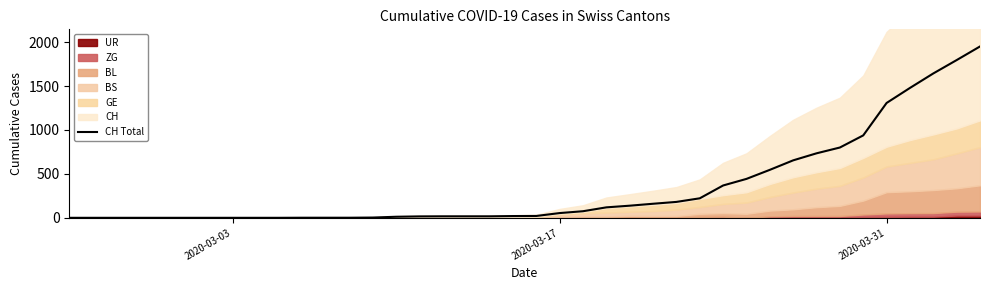

At which category does the chart reach its minimum across all series?

2020-03-03